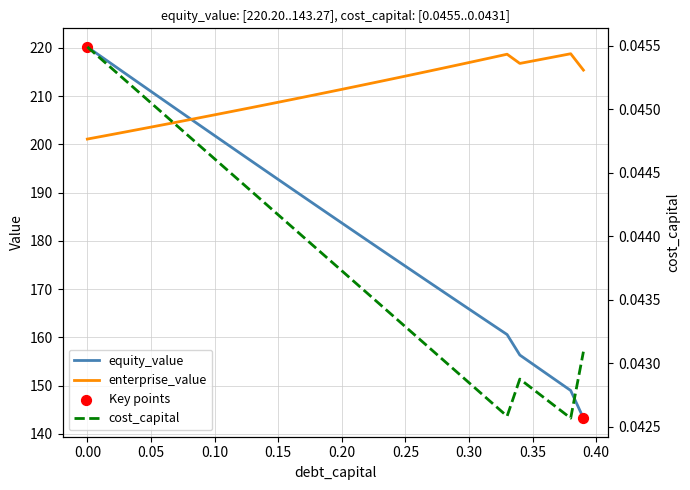

Which series has the widest spread of Y values?

equity_value